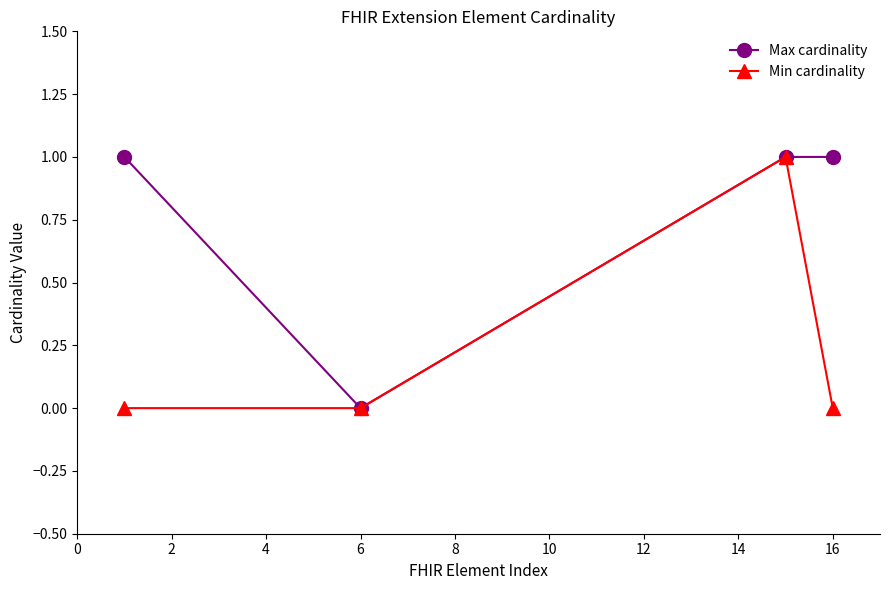

Which series has the largest total across all categories?

Max cardinality